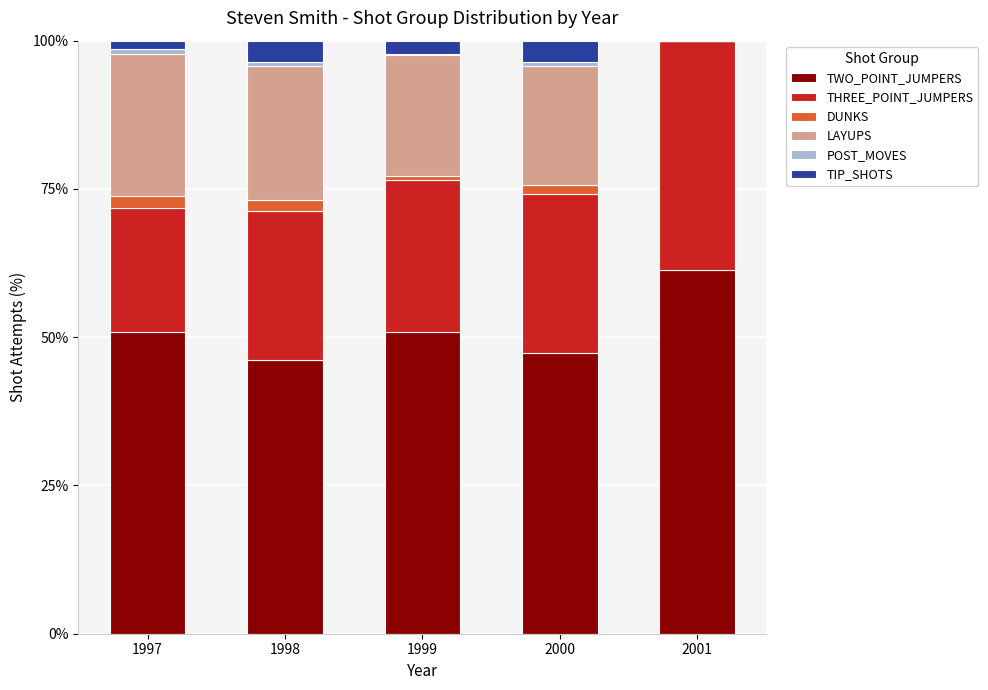

The TWO_POINT_JUMPERS series shows 23.2 at 1999. True or false?

False